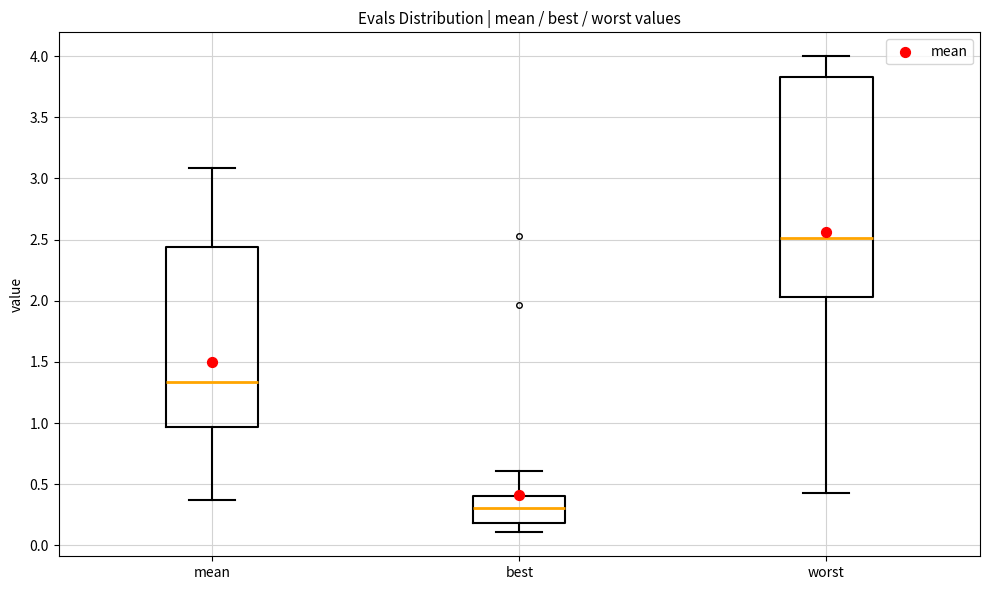

Reading left to right, transcribe this box plot: for each box, give where its median line is, the range the box spans, and where its two whiskers end, as read against the y-axis. The values are not printed on the chart, so give them approximately, as read against the axis.

mean: median 1.35, box 0.95 to 2.45, whiskers 0.35 to 3.10
best: median 0.30, box 0.20 to 0.40, whiskers 0.10 to 0.60
worst: median 2.50, box 2.05 to 3.85, whiskers 0.45 to 4.00